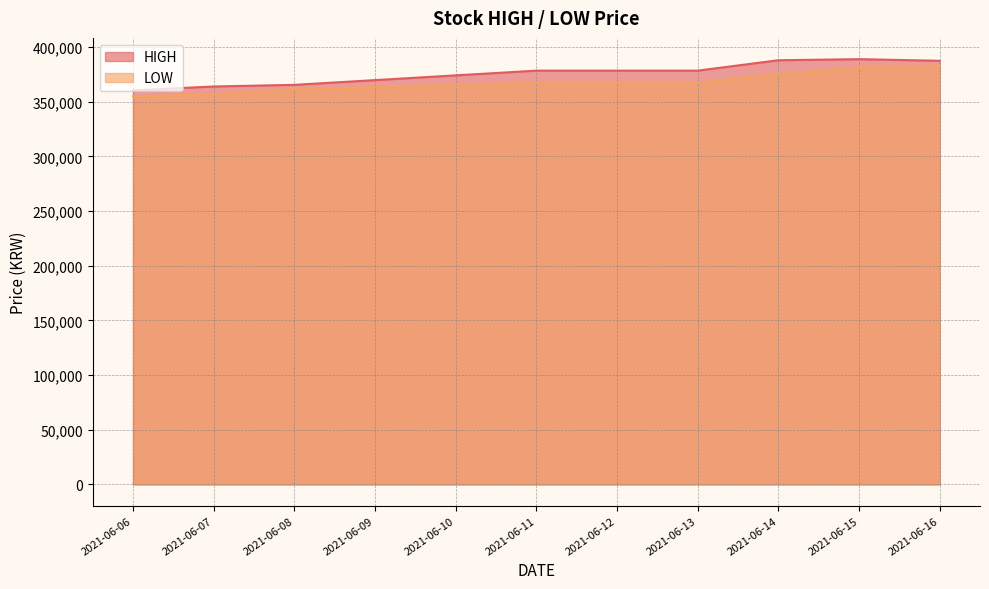

True or false: HIGH and LOW cross at least once.

False